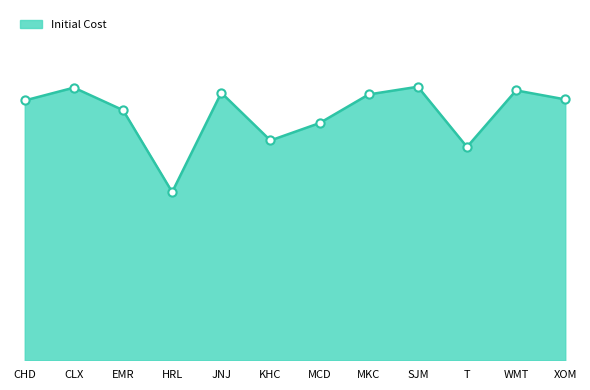

Which has a higher value, CLX or CHD?

CLX